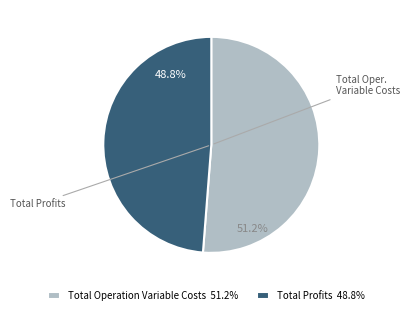

How many segments does this pie chart have?

2